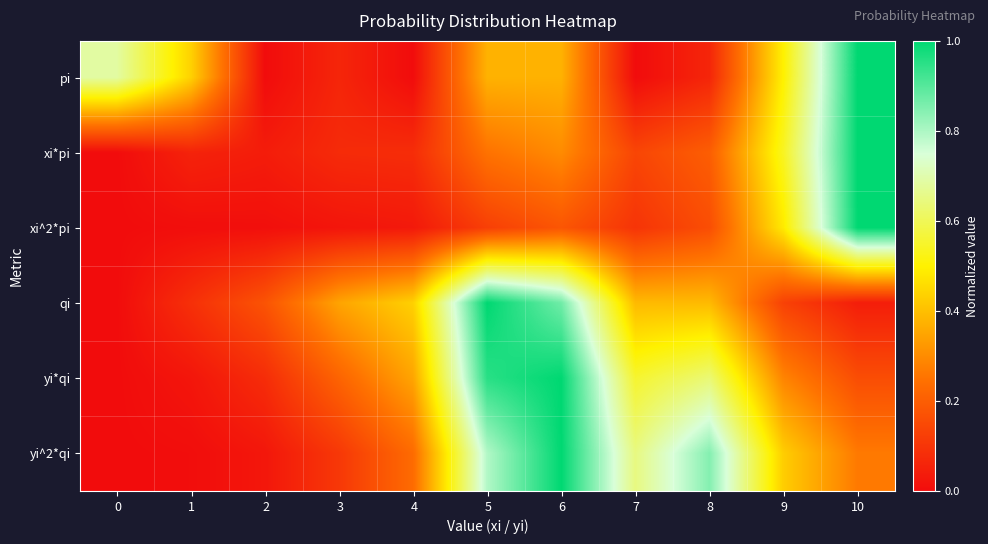

What is the total value across all series at 8?

2.3